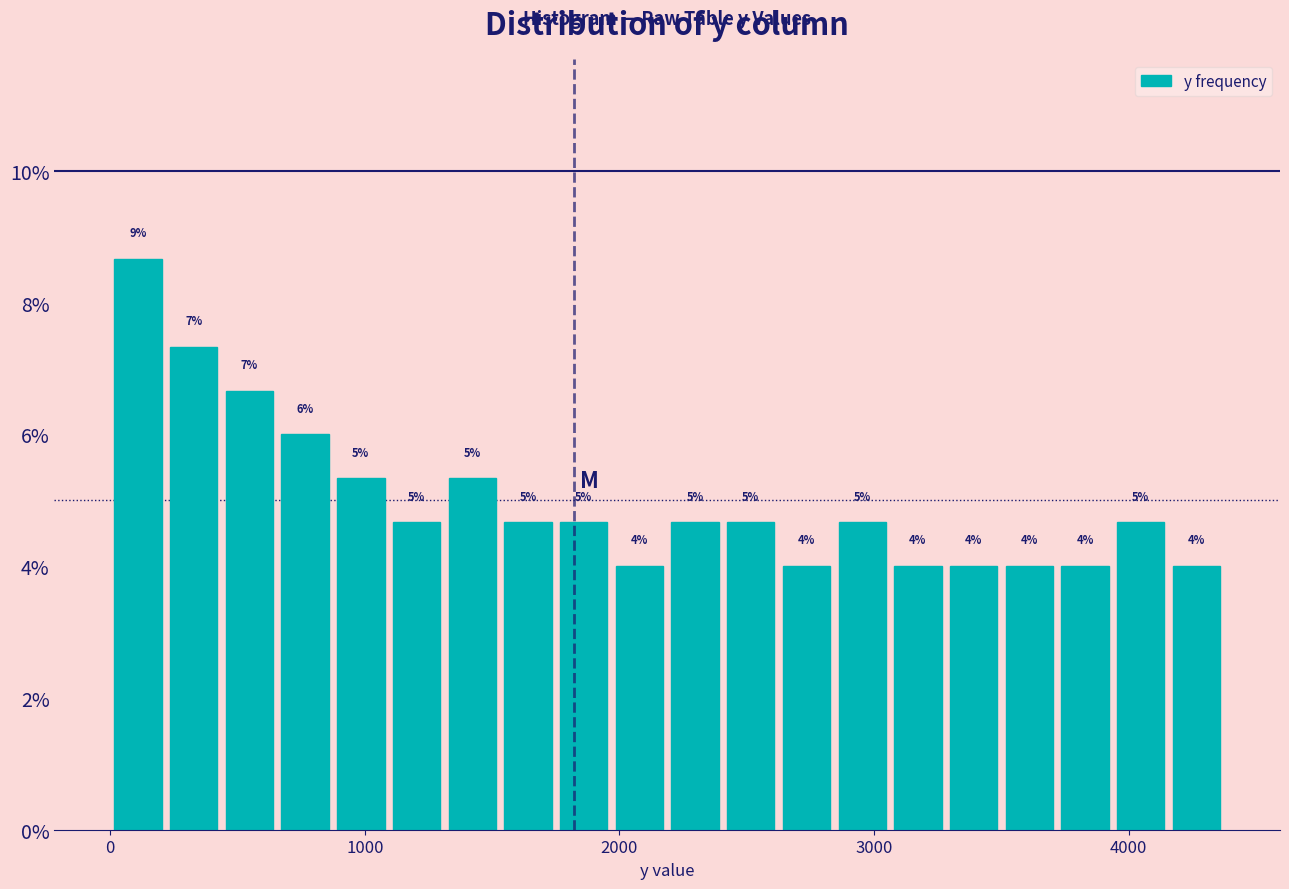

Around what value on the x-axis is the tallest bar? Give the approximate position of its centre, as read against the axis.

100